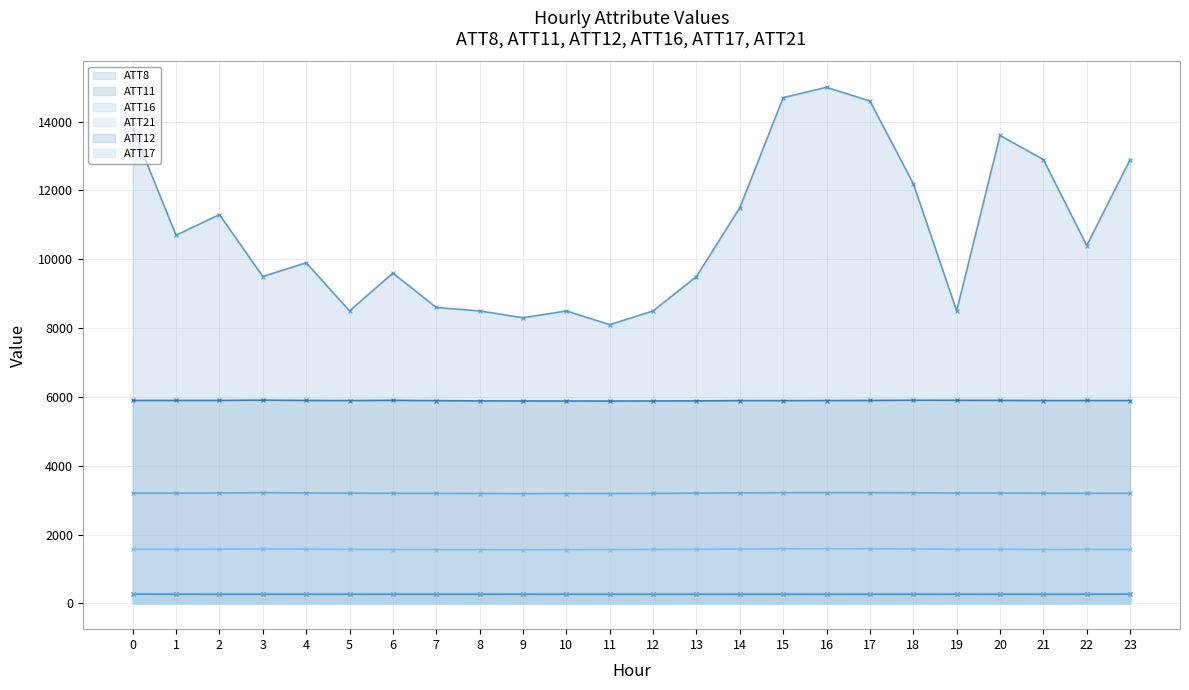

What is the difference between the ATT12 (line) values at 13 and 11?

0.4